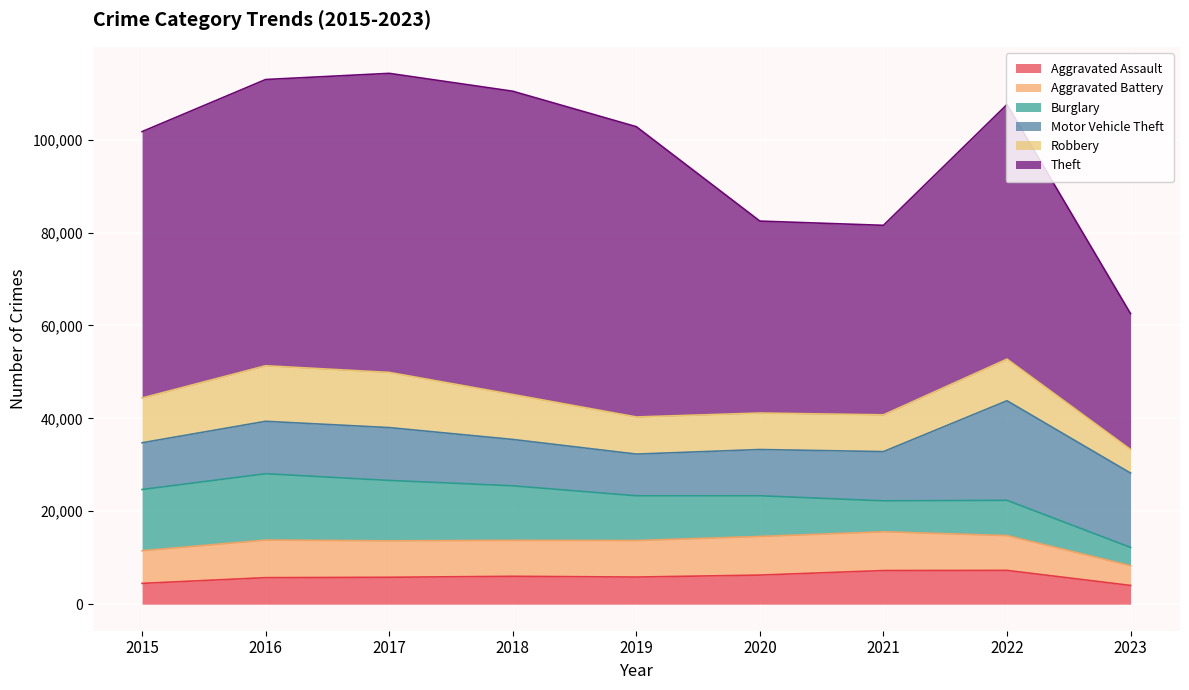

Does the chart display data point markers on the line(s)?

No